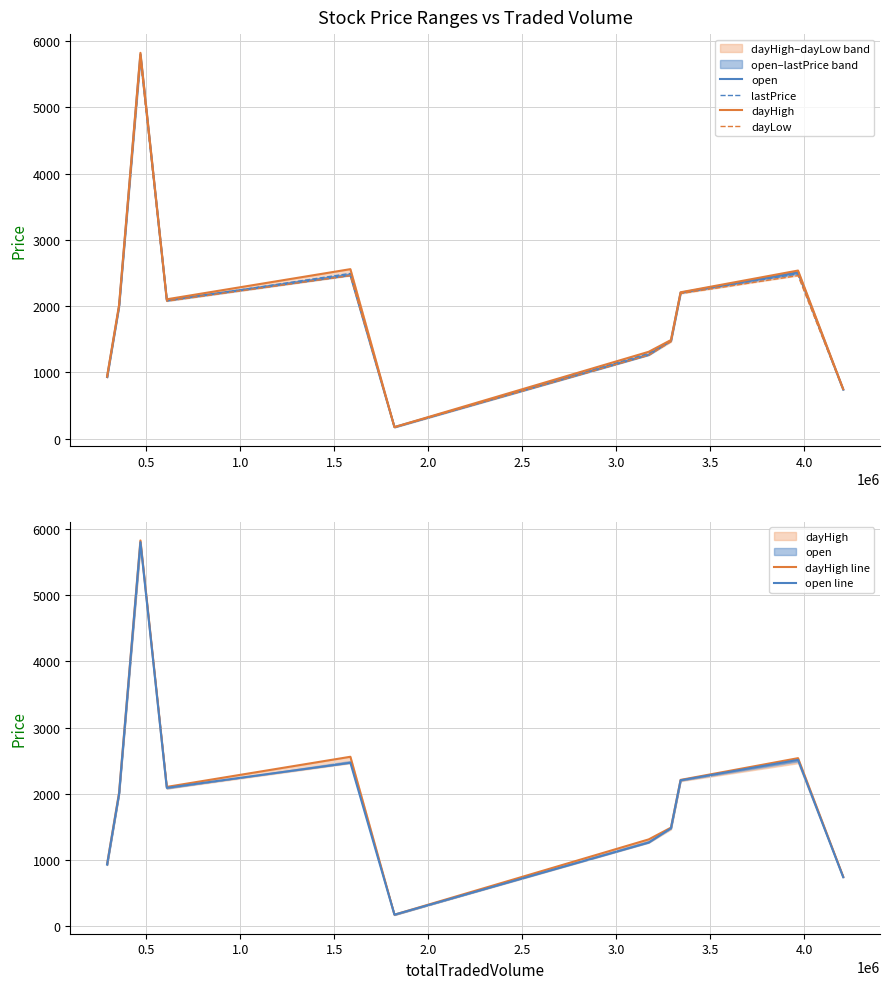

What is the difference between the maximum and second lowest values in the dayHigh line series?

5075.5